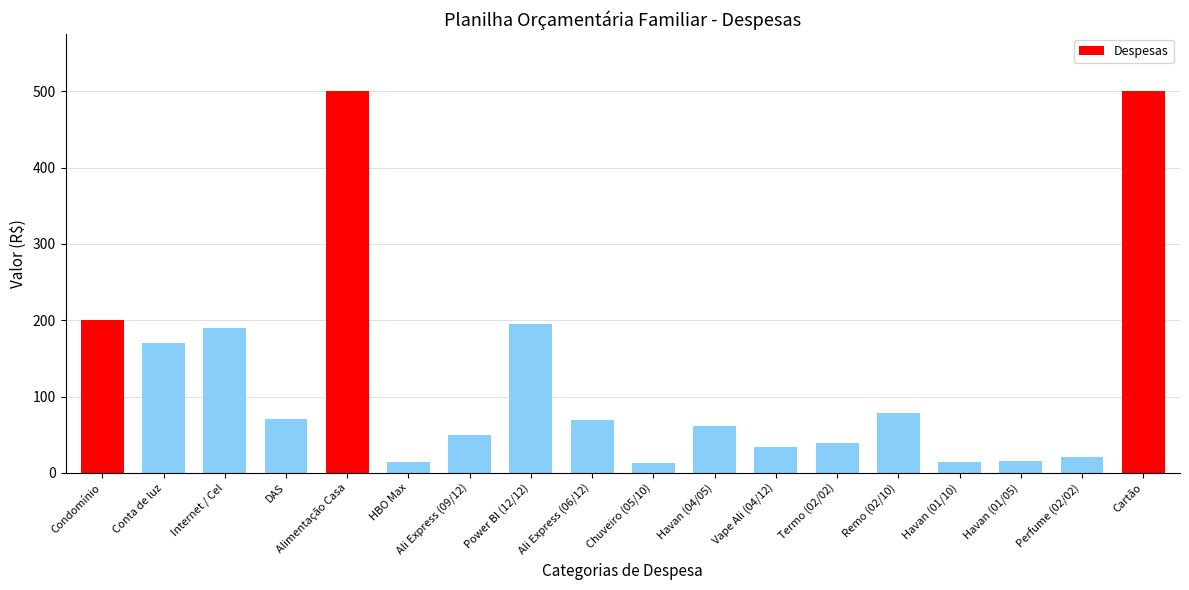

What position from the left is Ali Express (06/12)?

9